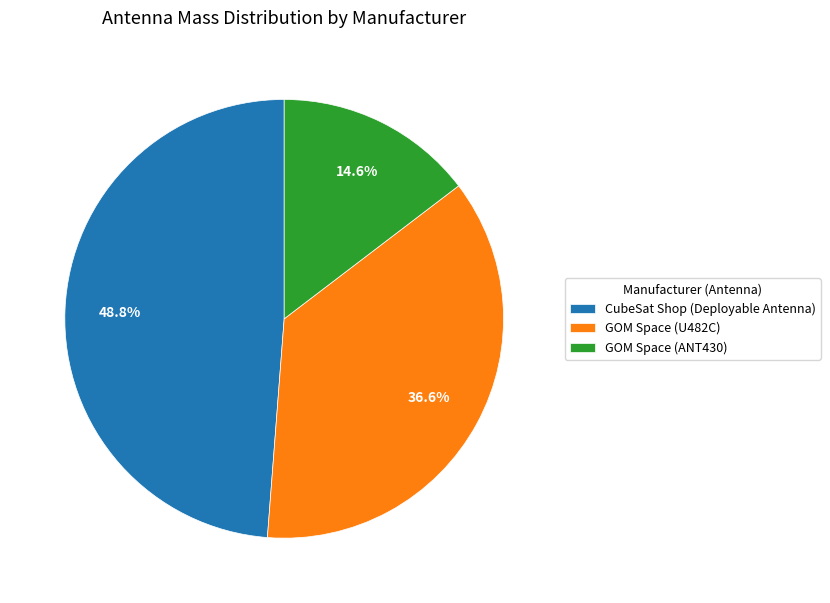

Count the number of slices in the pie.

3